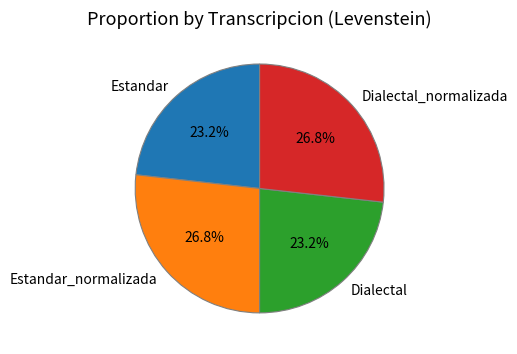

To the nearest percent, what percentage of the pie is Dialectal?

23%